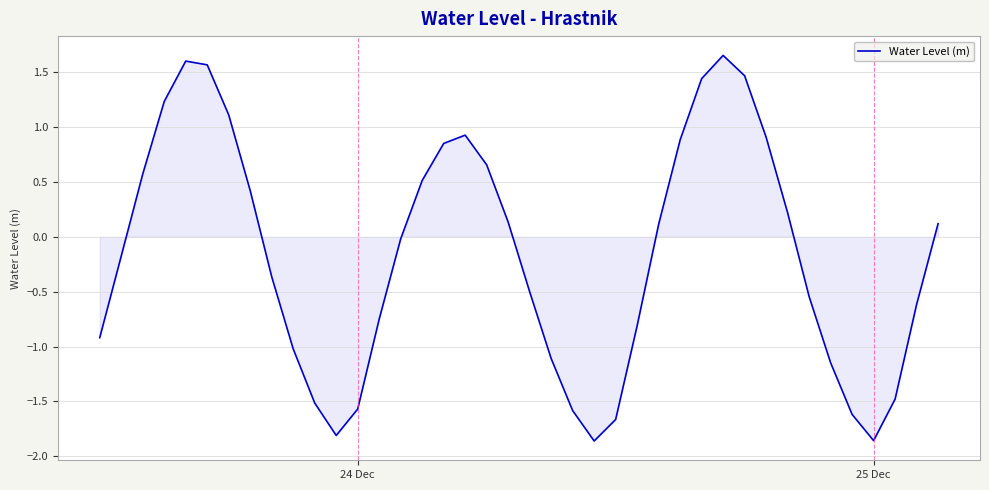

Does the chart have visible grid lines?

Yes